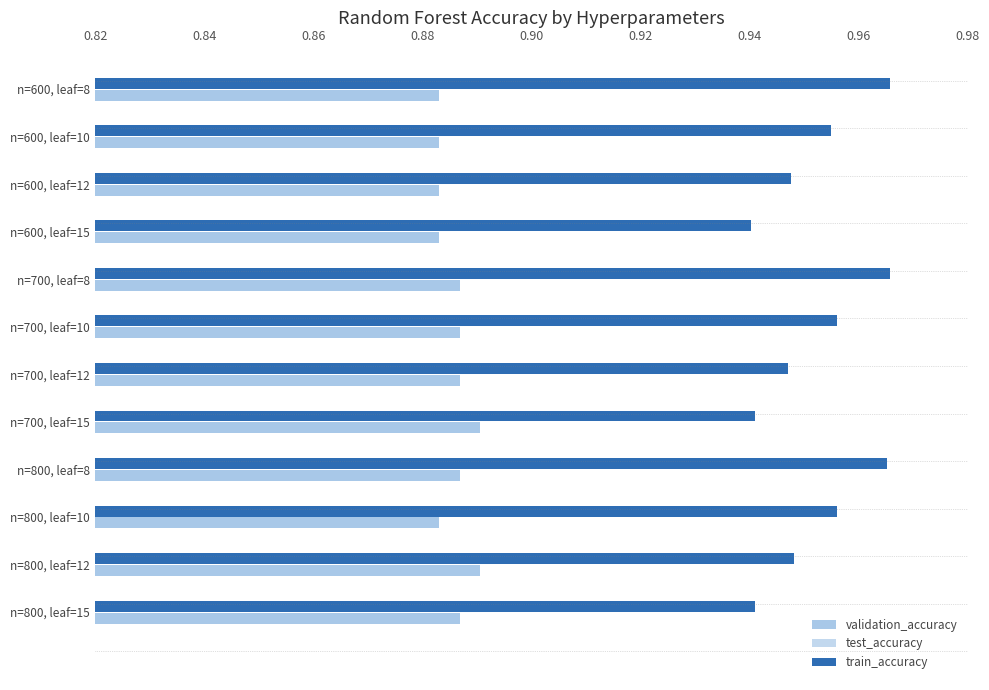

What is the value of the validation_accuracy bar at the 6th from the left?

0.9